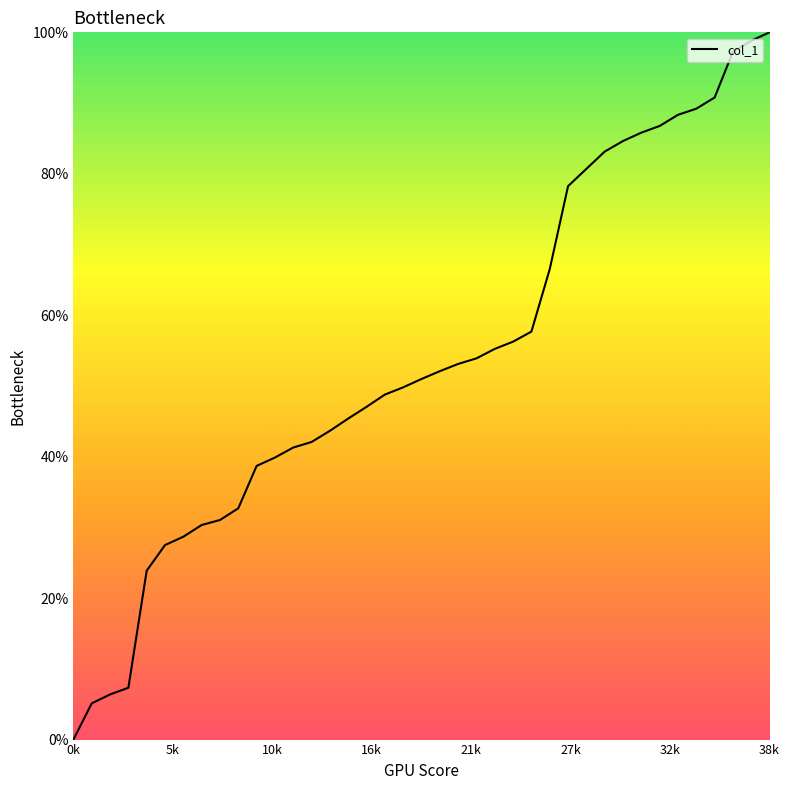

What is the difference between the maximum and minimum values?

100.0